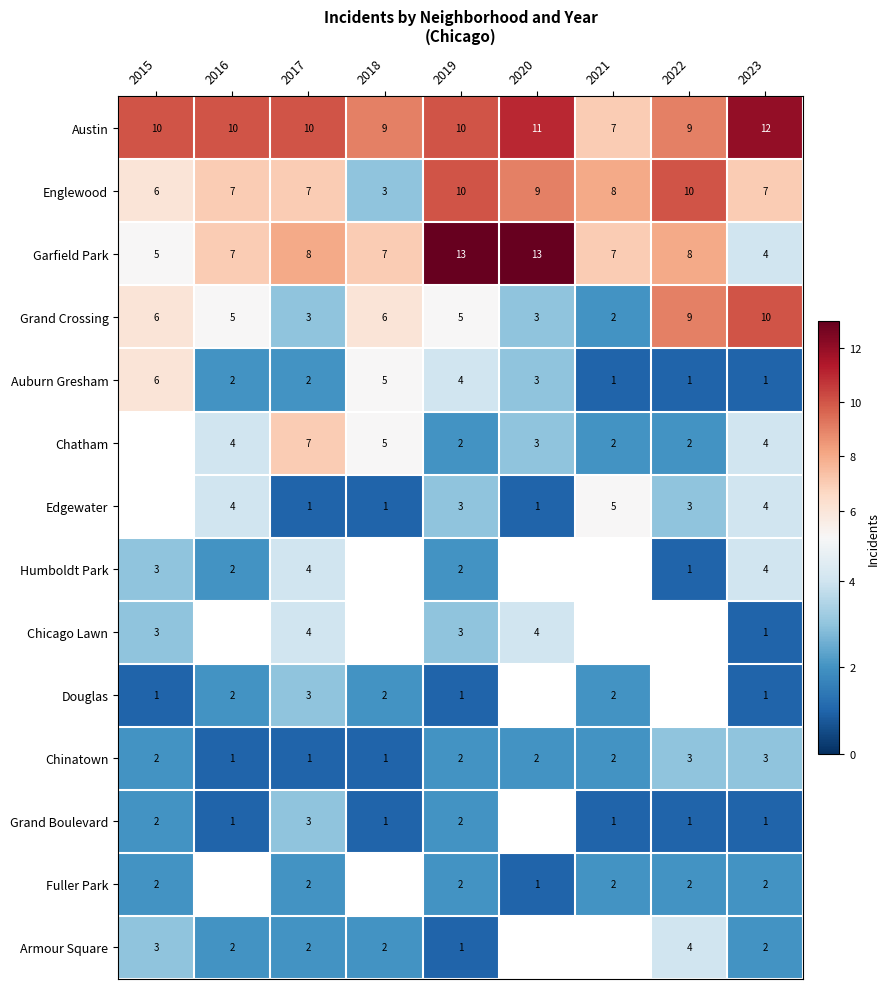

At which category is the sum across all series the highest?

2019